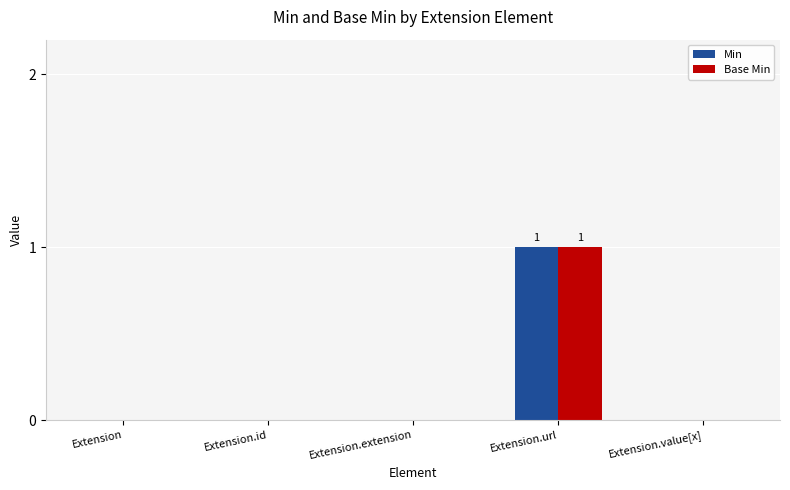

True or false: Base Min has a value of 0 at Extension.id.

True